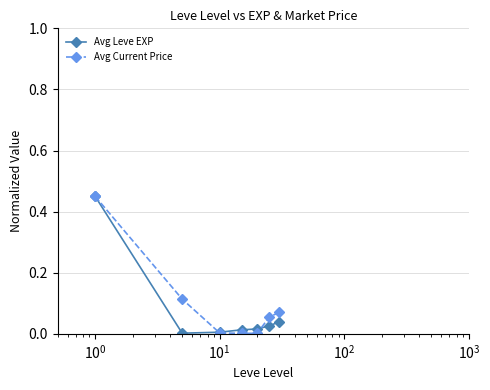

What are all the series names shown in the legend?

Avg Leve EXP, Avg Current Price